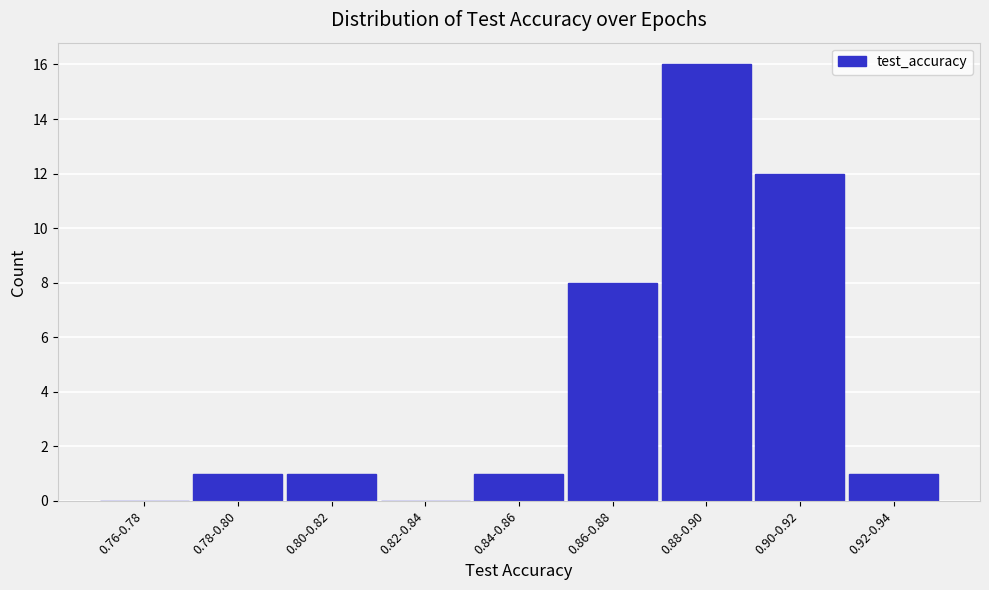

Reading left to right, what are all the values shown in this chart?

0.76-0.78=0	0.78-0.80=1	0.80-0.82=1	0.82-0.84=0	0.84-0.86=1	0.86-0.88=8	0.88-0.90=16	0.90-0.92=12	0.92-0.94=1